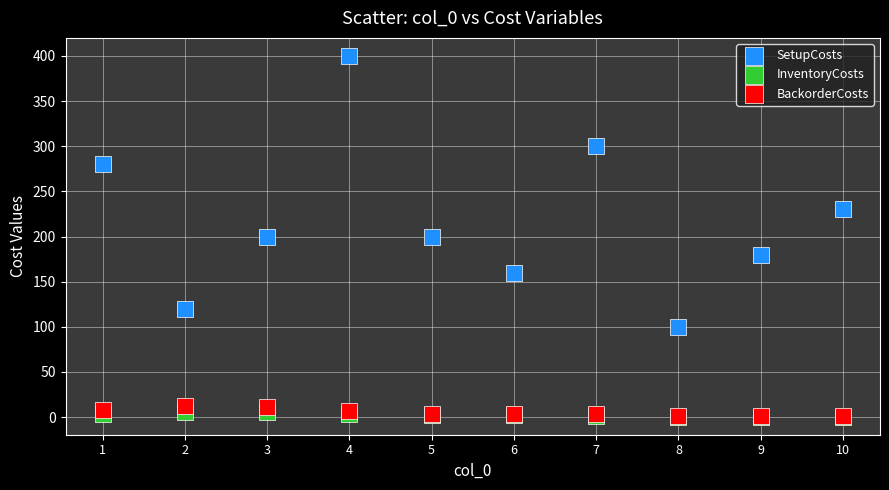

What are all the series names shown in the legend?

SetupCosts, InventoryCosts, BackorderCosts